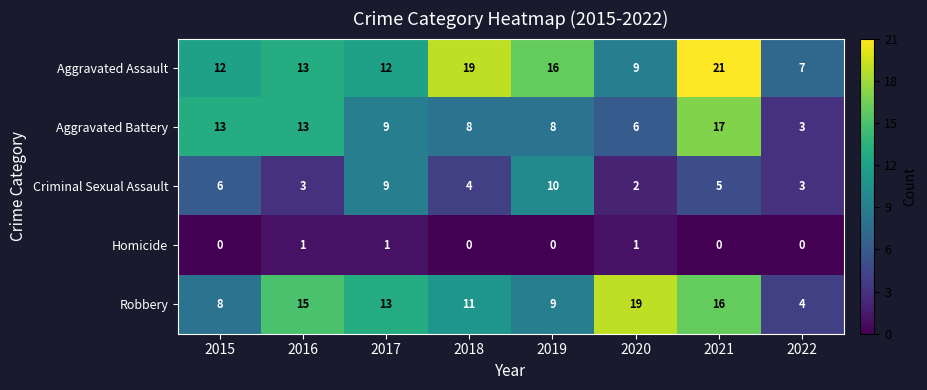

Count the number of categories in the chart.

8